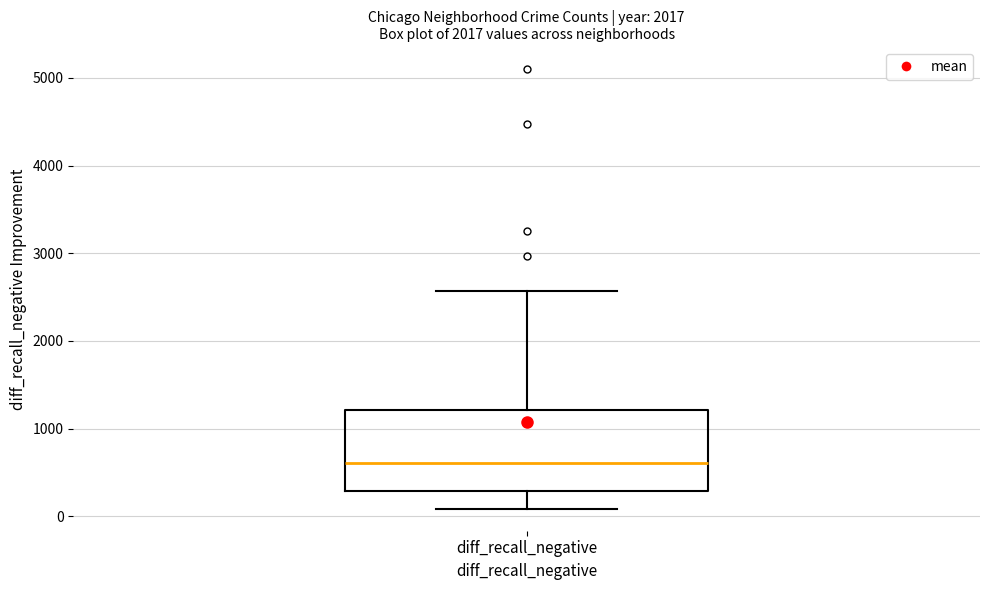

Transcribe this box plot: give where the median line is, the range the box spans, and where the two whiskers end, as read against the y-axis. The values are not printed on the chart, so give them approximately, as read against the axis.

median 600, box 300 to 1200, whiskers 100 to 2600